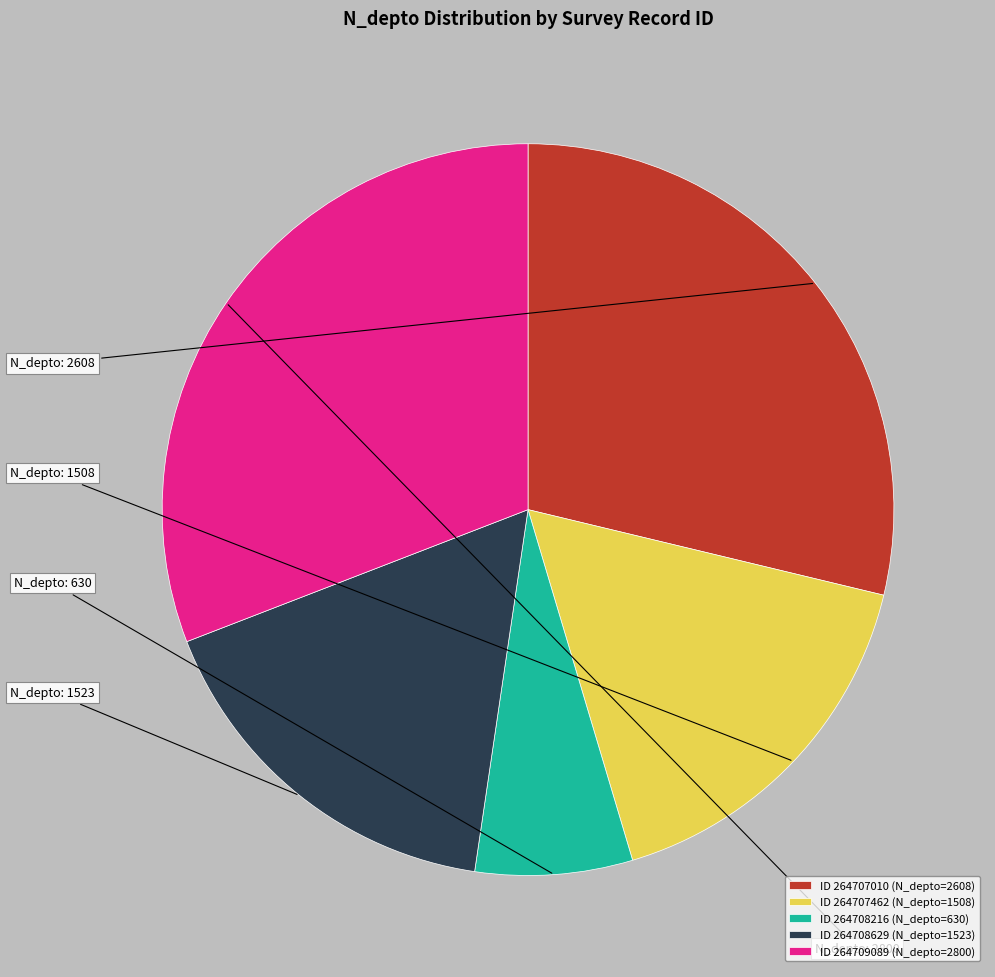

Which slice is the largest?

ID 264709089 (N_depto=2800)